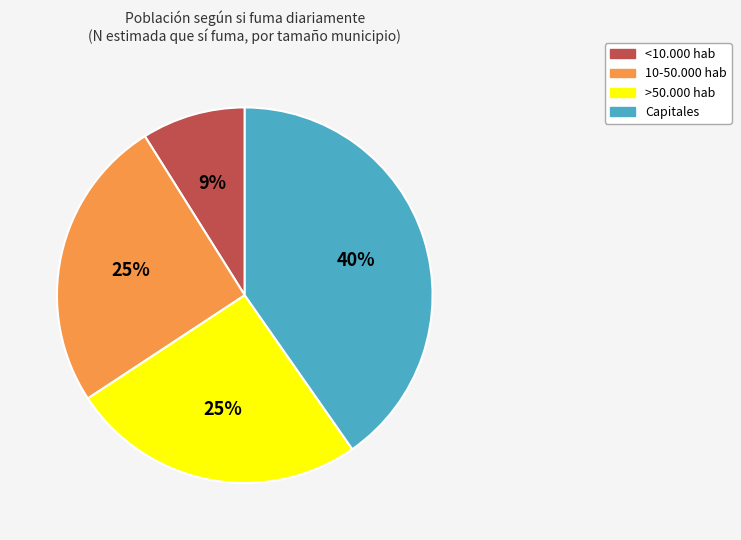

Do <10.000 hab and Capitales together represent more than half of the pie?

No